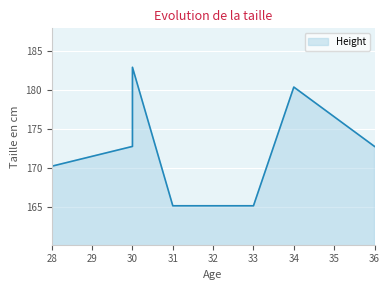

How many interior local valleys (lower than both neighbors) does the data have?

1